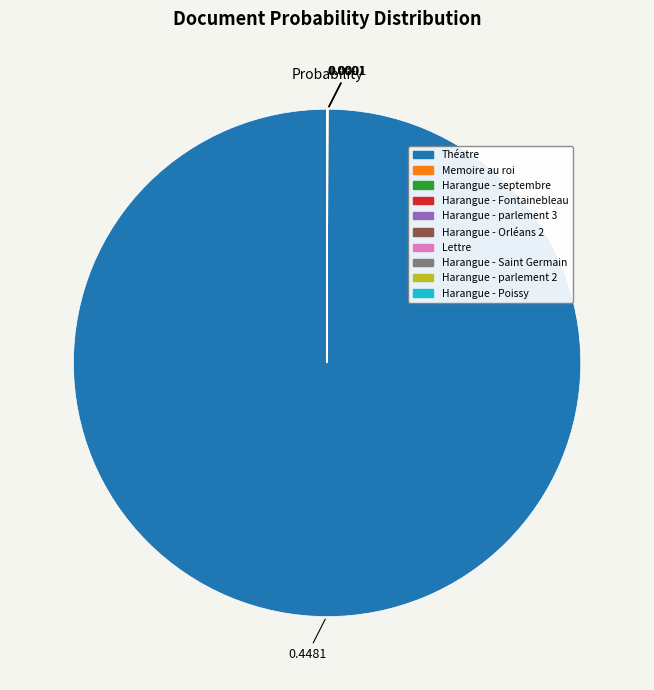

Is there any slice that represents more than half of the pie?

Yes